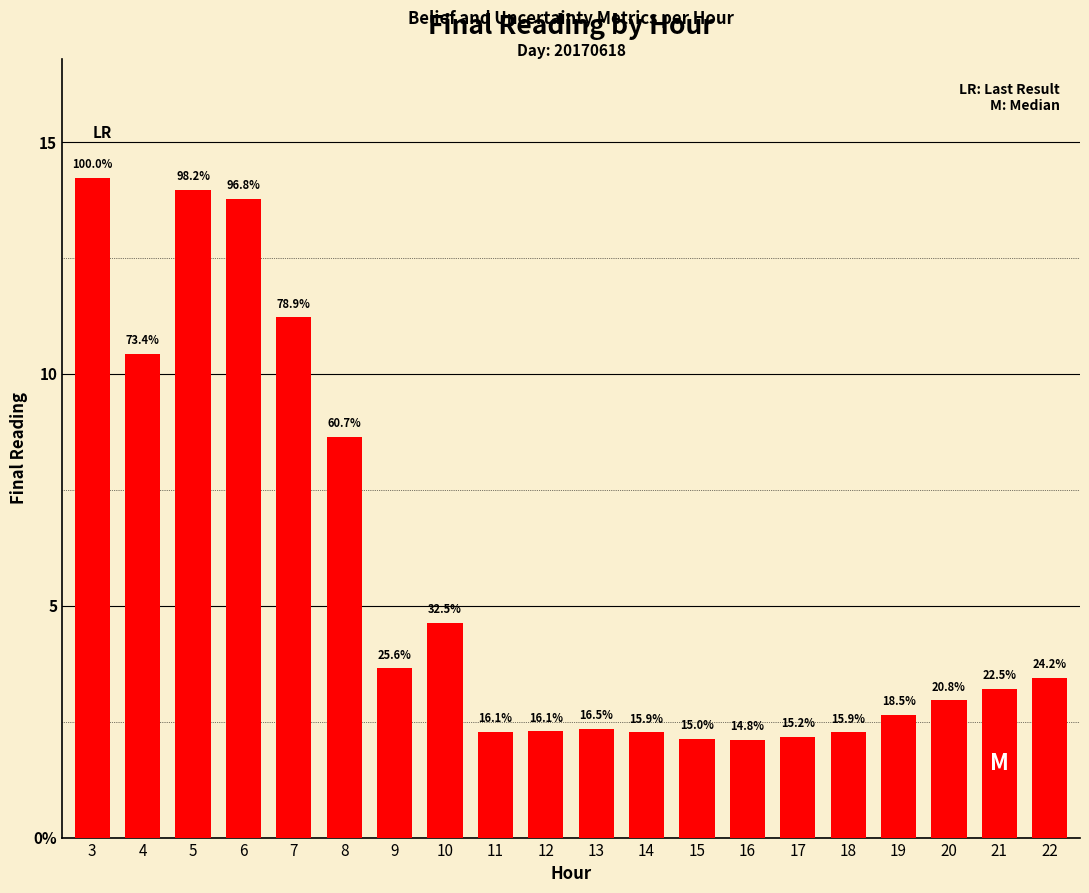

Rank the categories by value from lowest to highest.

16, 15, 17, 14, 18, 11, 12, 13, 19, 20, 21, 22, 9, 10, 8, 4, 7, 6, 5, 3